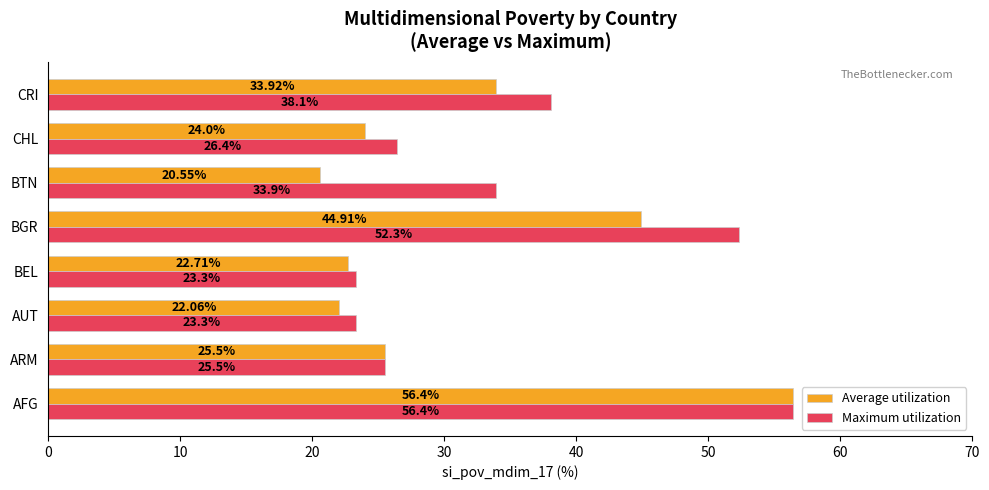

Rank the categories by Average utilization value from lowest to highest.

BTN, AUT, BEL, CHL, ARM, CRI, BGR, AFG